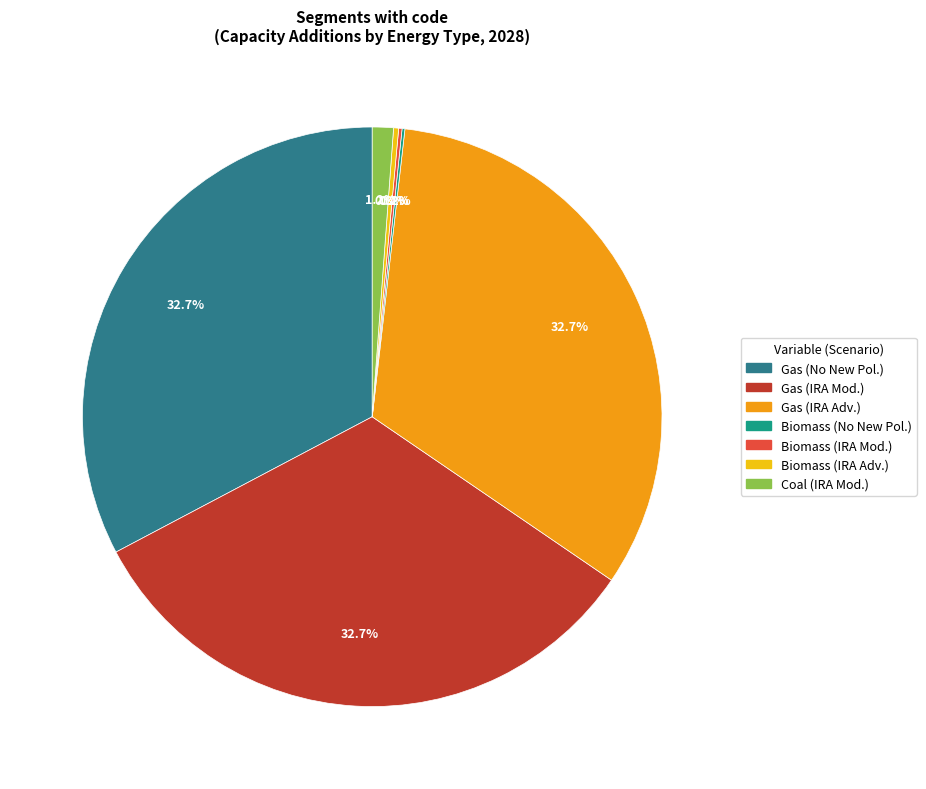

Is there any slice that represents more than half of the pie?

No